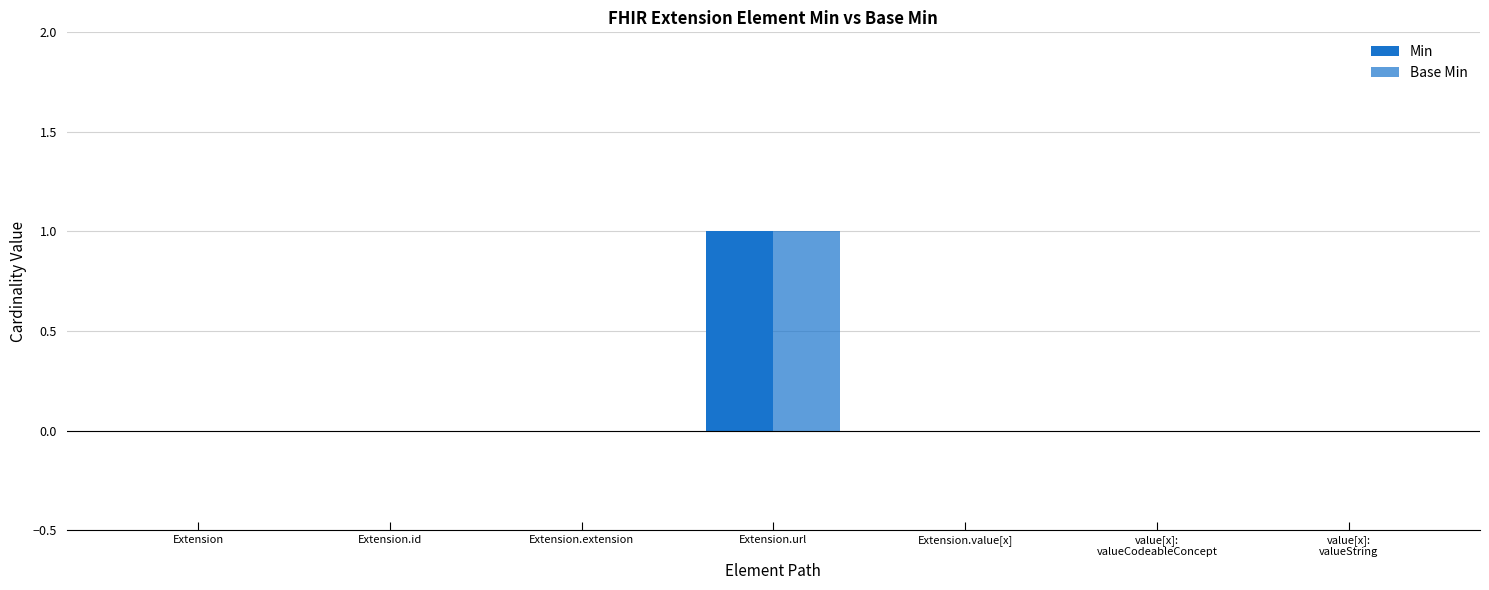

What is the total value across all series at Extension.url?

2